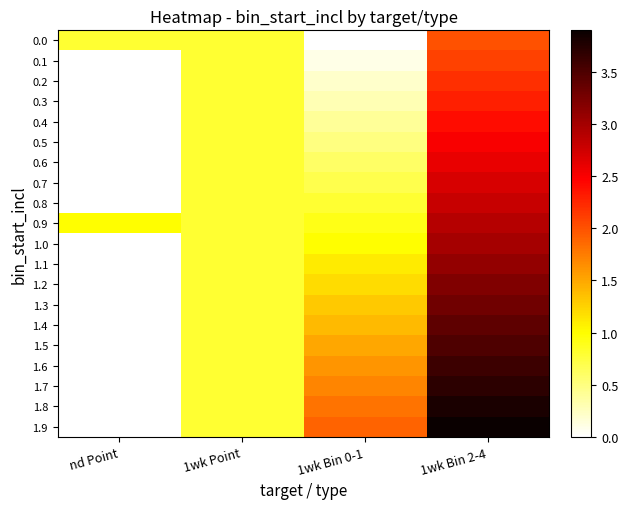

Reading right to left, list all the values displayed in this chart.

0.0: 1wk Bin 2-4=2.0	1wk Bin 0-1=0.0	1wk Point=0.8	nd Point=0.8
0.1: 1wk Bin 2-4=2.1	1wk Bin 0-1=0.1	1wk Point=0.8	nd Point=0.0
0.2: 1wk Bin 2-4=2.2	1wk Bin 0-1=0.2	1wk Point=0.8	nd Point=0.0
0.3: 1wk Bin 2-4=2.3	1wk Bin 0-1=0.3	1wk Point=0.8	nd Point=0.0
0.4: 1wk Bin 2-4=2.4	1wk Bin 0-1=0.4	1wk Point=0.8	nd Point=0.0
0.5: 1wk Bin 2-4=2.5	1wk Bin 0-1=0.5	1wk Point=0.8	nd Point=0.0
0.6: 1wk Bin 2-4=2.6	1wk Bin 0-1=0.6	1wk Point=0.8	nd Point=0.0
0.7: 1wk Bin 2-4=2.7	1wk Bin 0-1=0.7	1wk Point=0.8	nd Point=0.0
0.8: 1wk Bin 2-4=2.8	1wk Bin 0-1=0.8	1wk Point=0.8	nd Point=0.0
0.9: 1wk Bin 2-4=2.9	1wk Bin 0-1=0.9	1wk Point=0.8	nd Point=1.0
1.0: 1wk Bin 2-4=3.0	1wk Bin 0-1=1.0	1wk Point=0.8	nd Point=0.0
1.1: 1wk Bin 2-4=3.1	1wk Bin 0-1=1.1	1wk Point=0.8	nd Point=0.0
1.2: 1wk Bin 2-4=3.2	1wk Bin 0-1=1.2	1wk Point=0.8	nd Point=0.0
1.3: 1wk Bin 2-4=3.3	1wk Bin 0-1=1.3	1wk Point=0.8	nd Point=0.0
1.4: 1wk Bin 2-4=3.4	1wk Bin 0-1=1.4	1wk Point=0.8	nd Point=0.0
1.5: 1wk Bin 2-4=3.5	1wk Bin 0-1=1.5	1wk Point=0.8	nd Point=0.0
1.6: 1wk Bin 2-4=3.6	1wk Bin 0-1=1.6	1wk Point=0.8	nd Point=0.0
1.7: 1wk Bin 2-4=3.7	1wk Bin 0-1=1.7	1wk Point=0.8	nd Point=0.0
1.8: 1wk Bin 2-4=3.8	1wk Bin 0-1=1.8	1wk Point=0.8	nd Point=0.0
1.9: 1wk Bin 2-4=3.9	1wk Bin 0-1=1.9	1wk Point=0.8	nd Point=0.0